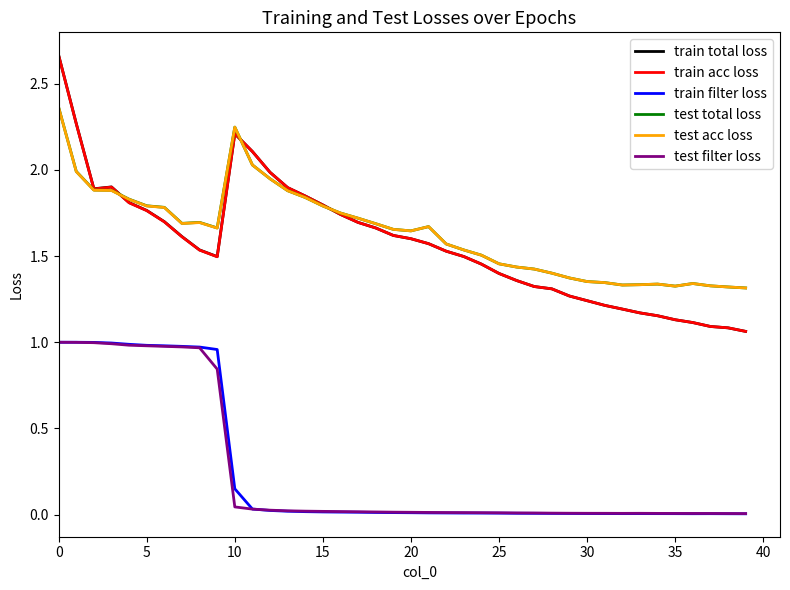

How many lines are shown in the chart?

6